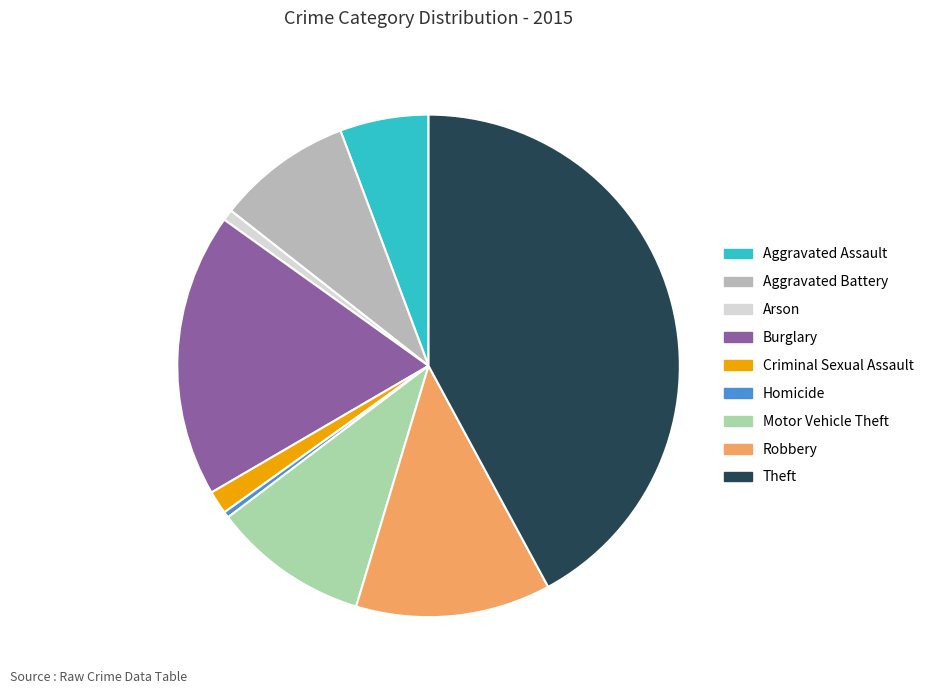

To the nearest percent, what is the combined percentage of Aggravated Battery and Burglary?

27%